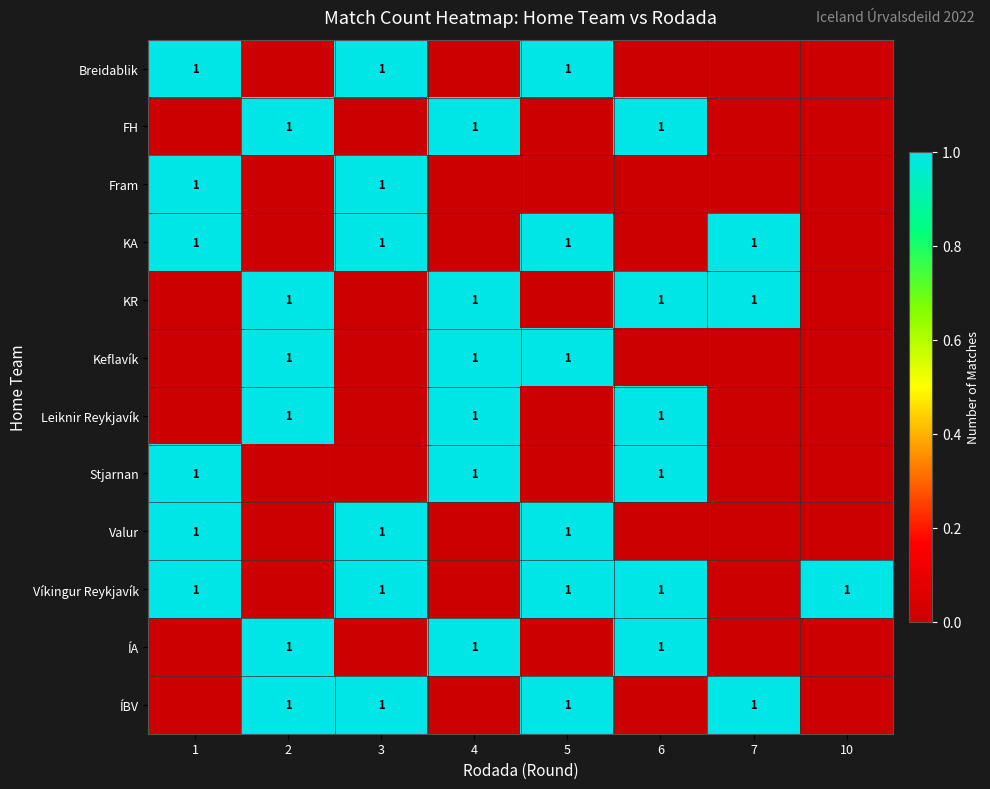

Read the row_6 value at 2.

1